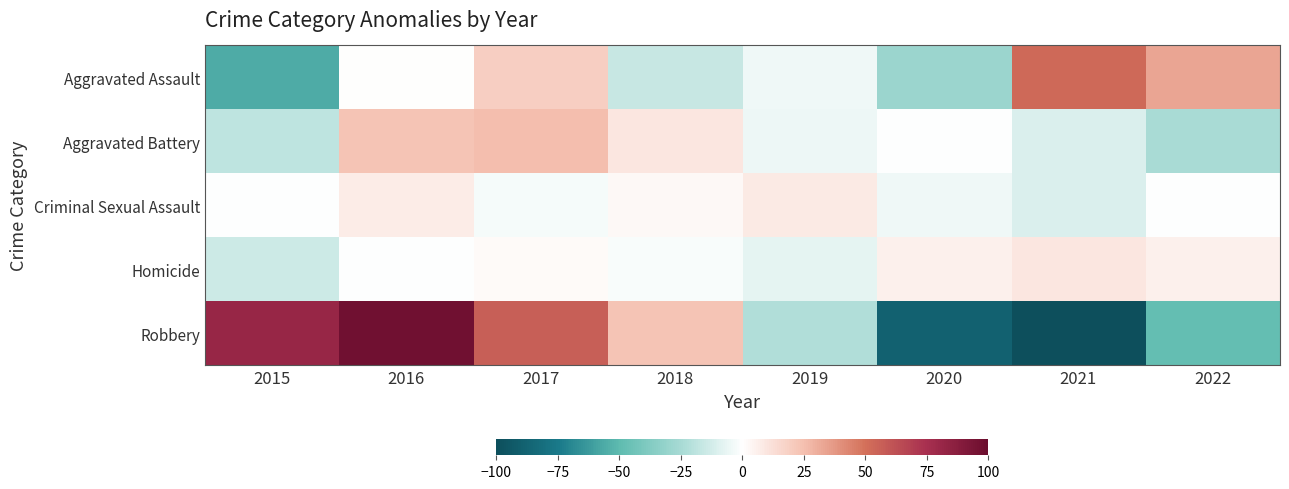

Between 2021 and 2022, which is larger?

2021